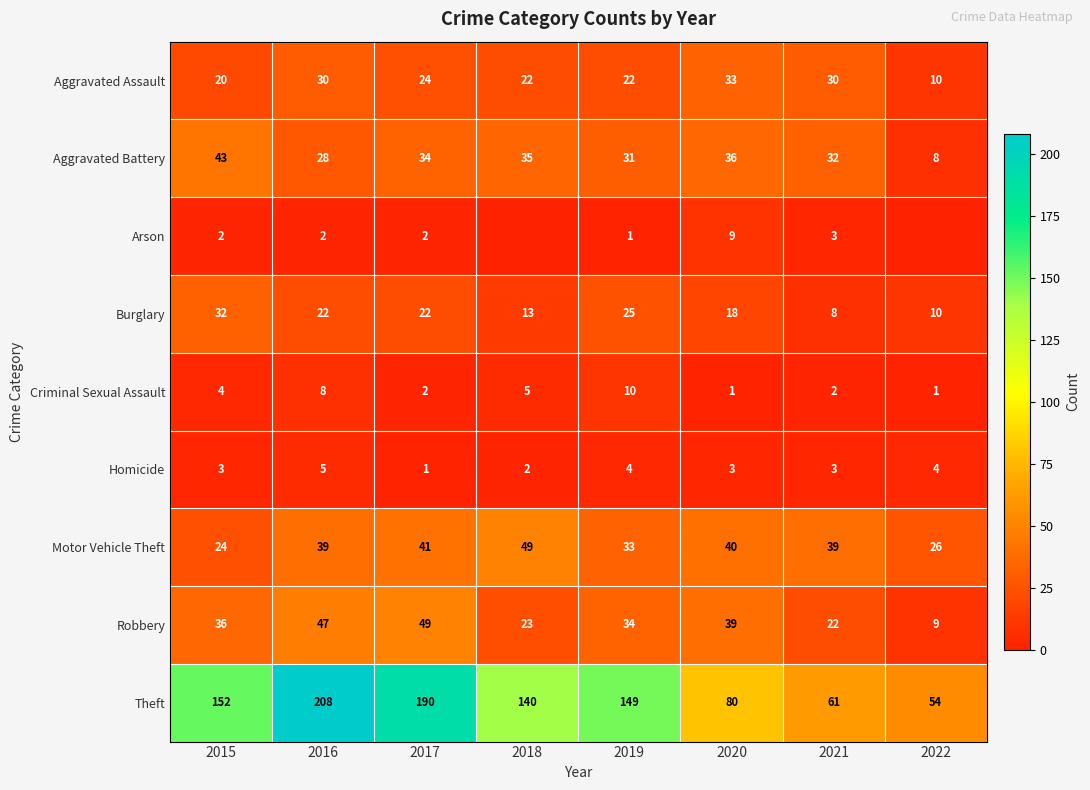

Rank the series at 2019 from highest to lowest value.

Theft, Robbery, Motor Vehicle Theft, Aggravated Battery, Burglary, Aggravated Assault, Criminal Sexual Assault, Homicide, Arson